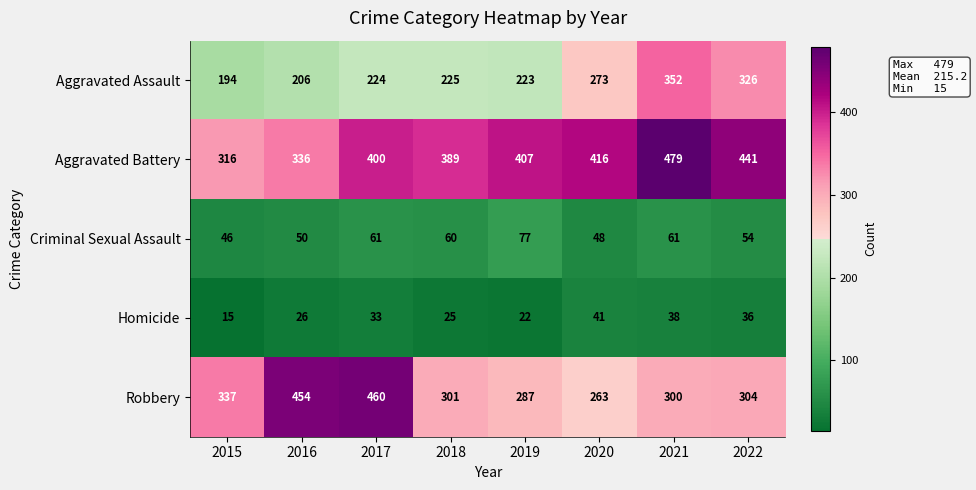

Is it true that Criminal Sexual Assault equals 131 at 2019?

False